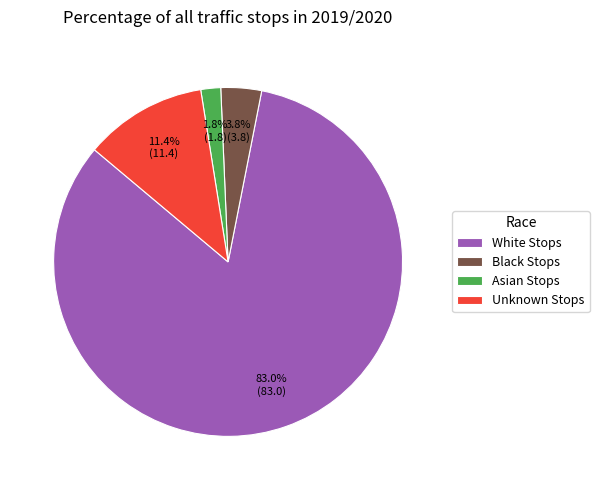

Does White Stops account for over 50% of the chart?

Yes